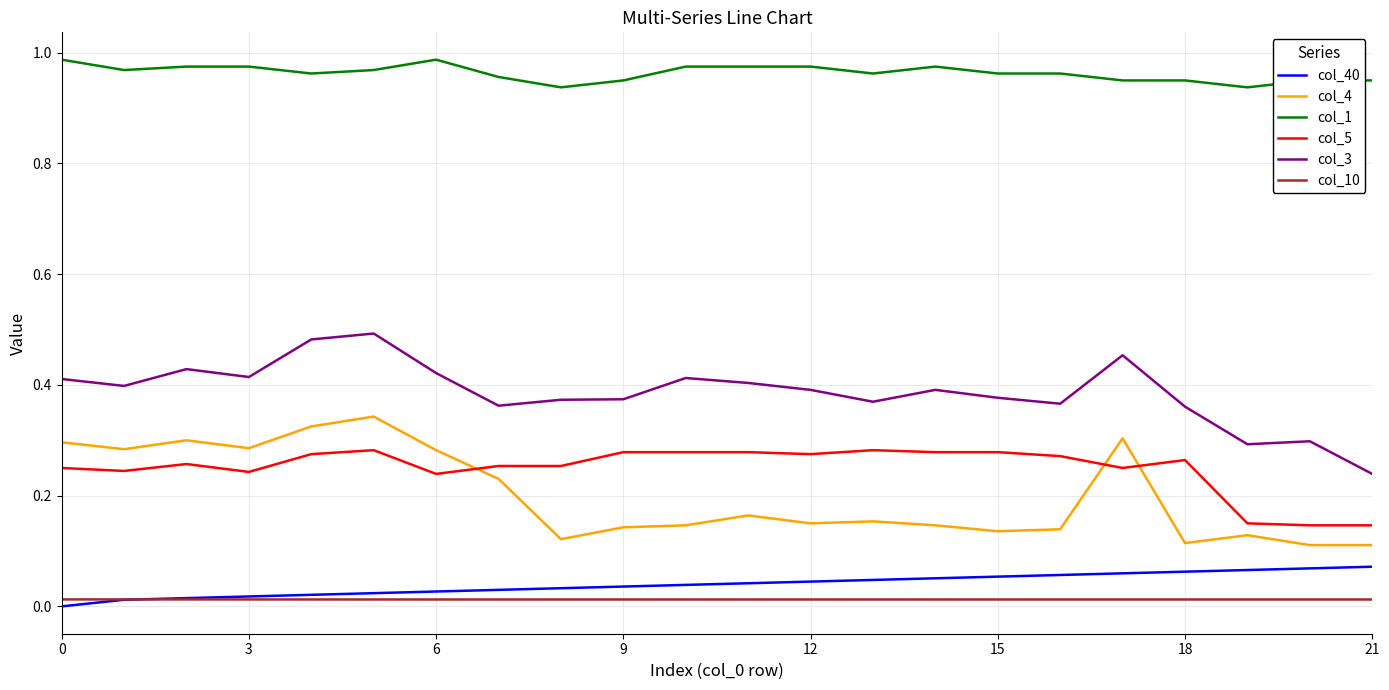

True or false: col_5 and col_40 cross at least once.

False